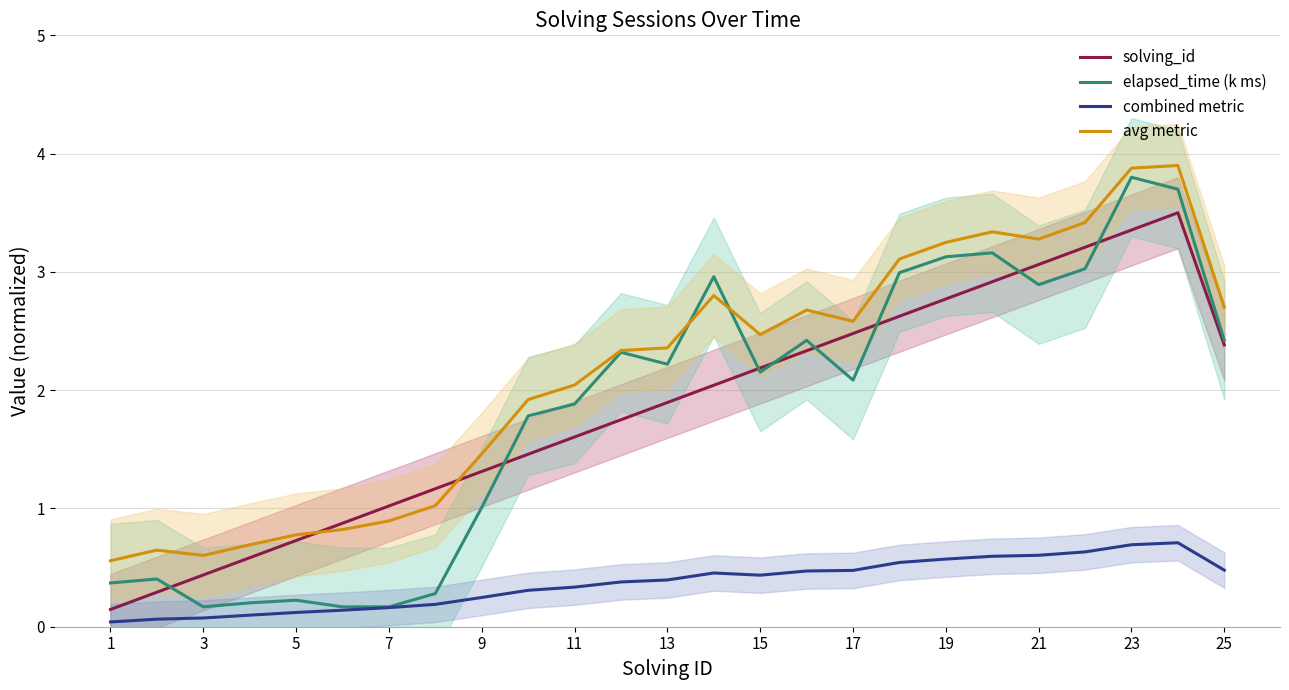

What is the difference between the maximum and minimum values in the solving_id series?

3.4